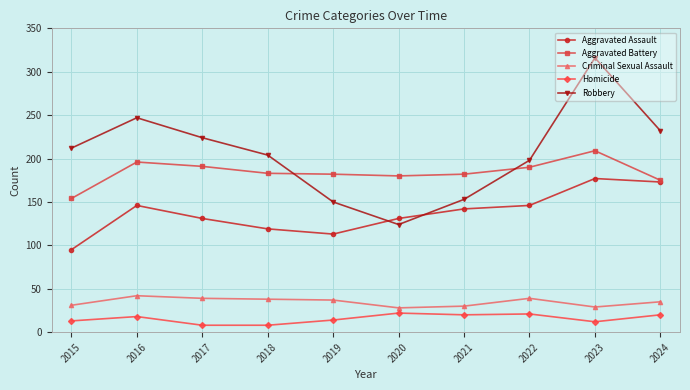

Which label corresponds to the largest value in the chart?

2023